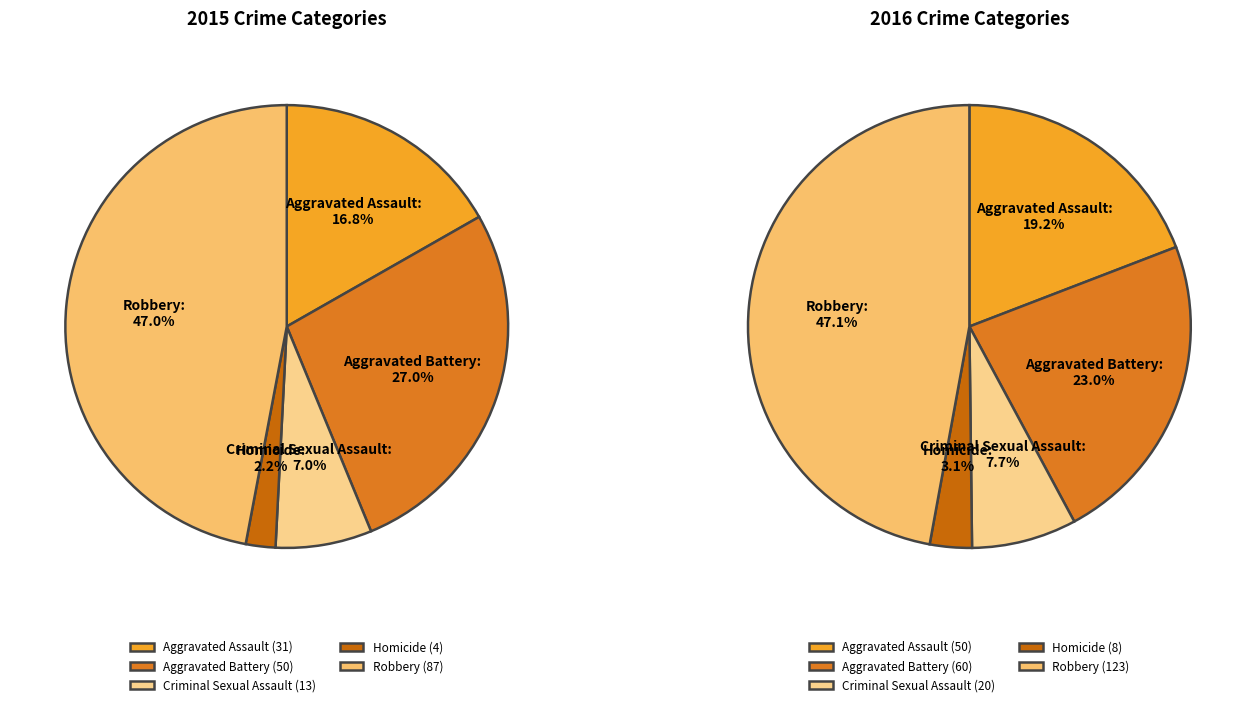

Approximately how many times larger is the value at Aggravated Battery compared to Criminal Sexual Assault?

3.8